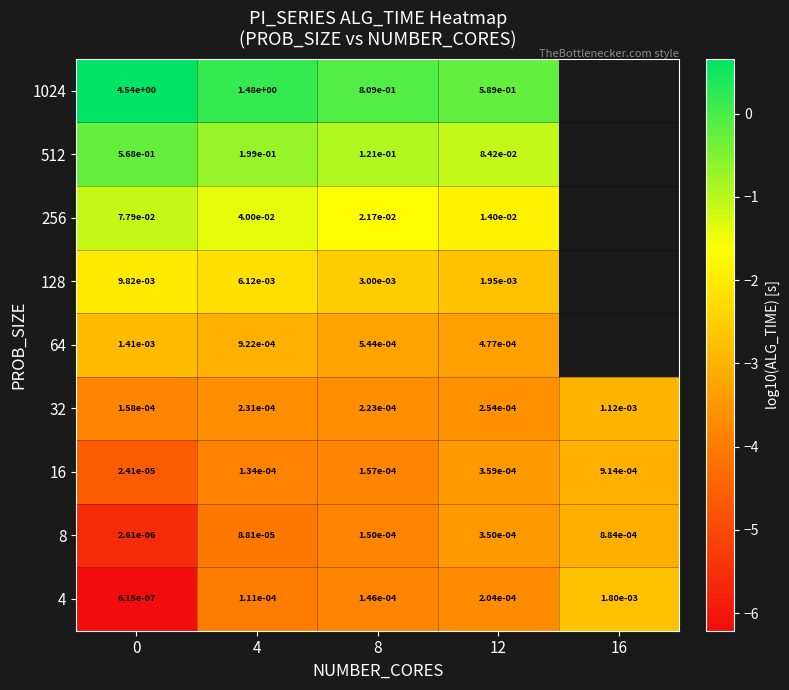

At how many categories does at least one series exceed -4?

5